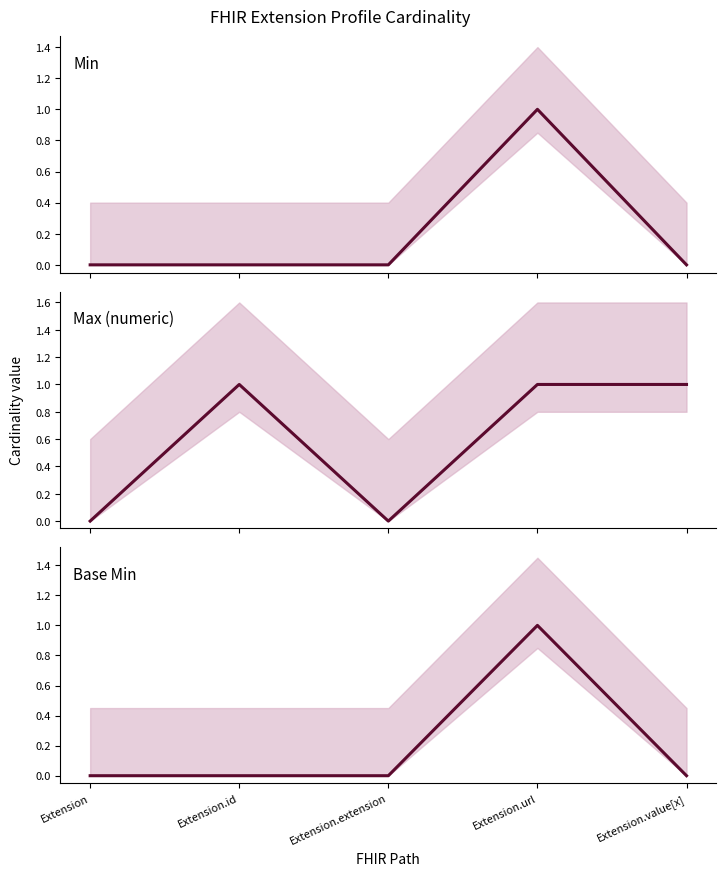

How many values in the Min series exceed 0?

1